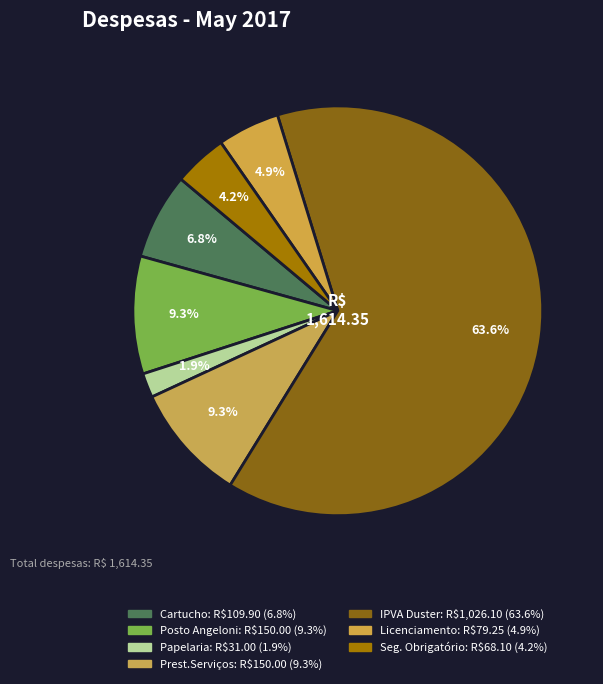

How many slices are in this pie chart?

7